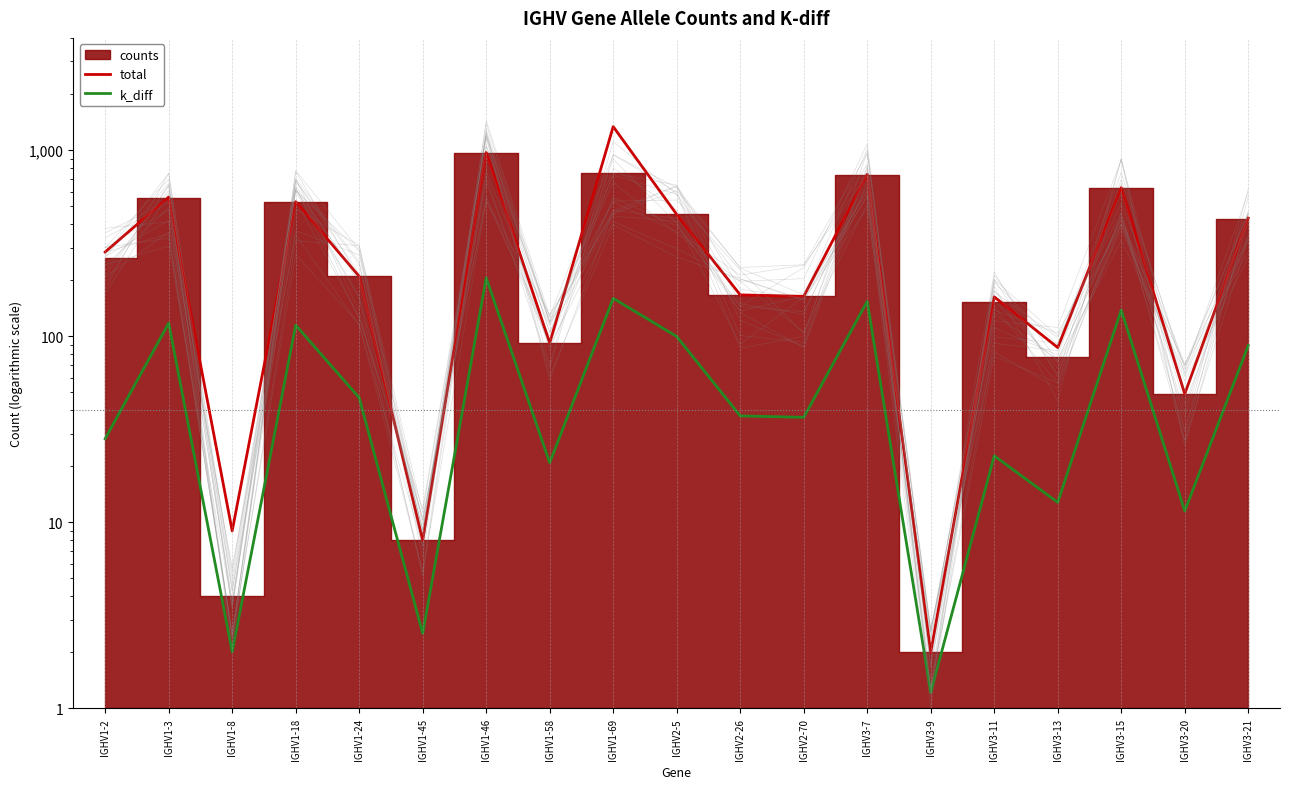

Is this an area chart (filled region under the line)?

No